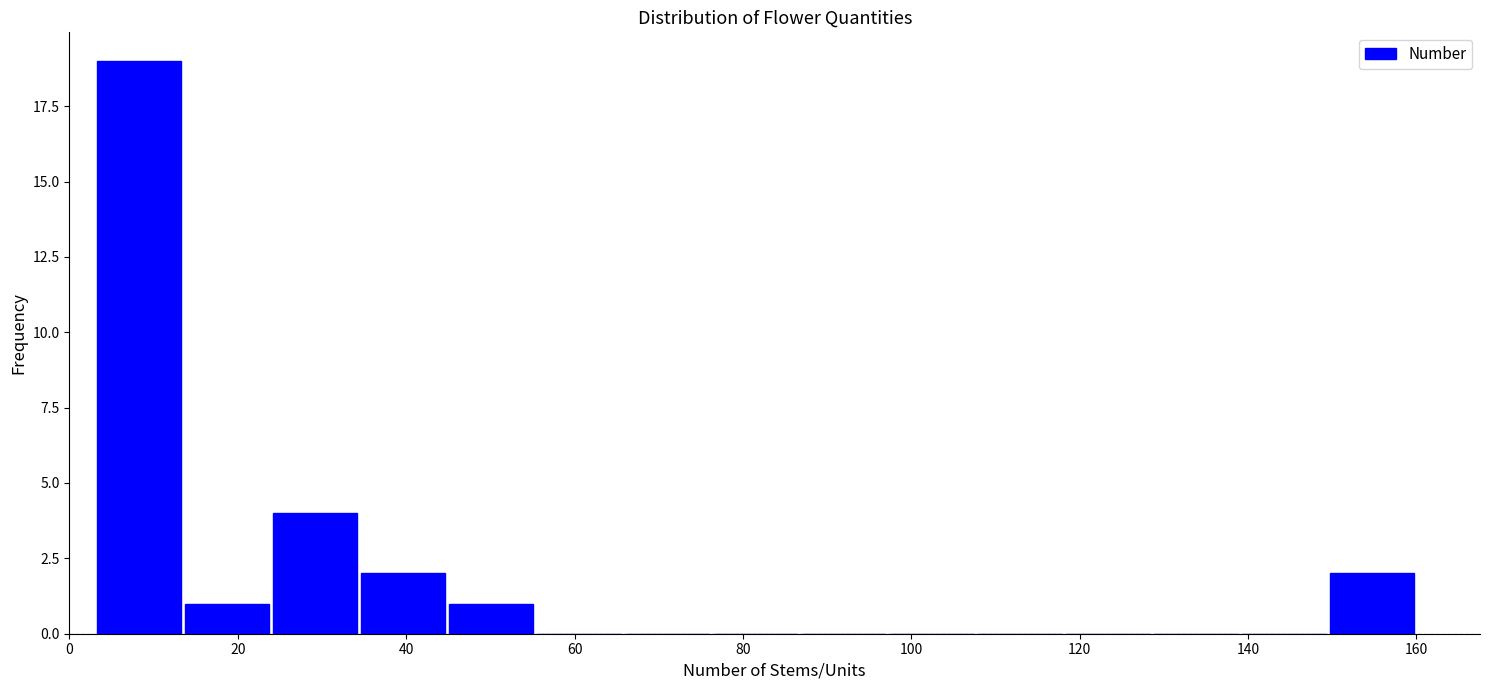

Over which range of the x-axis is the bar tallest?

4 to 14